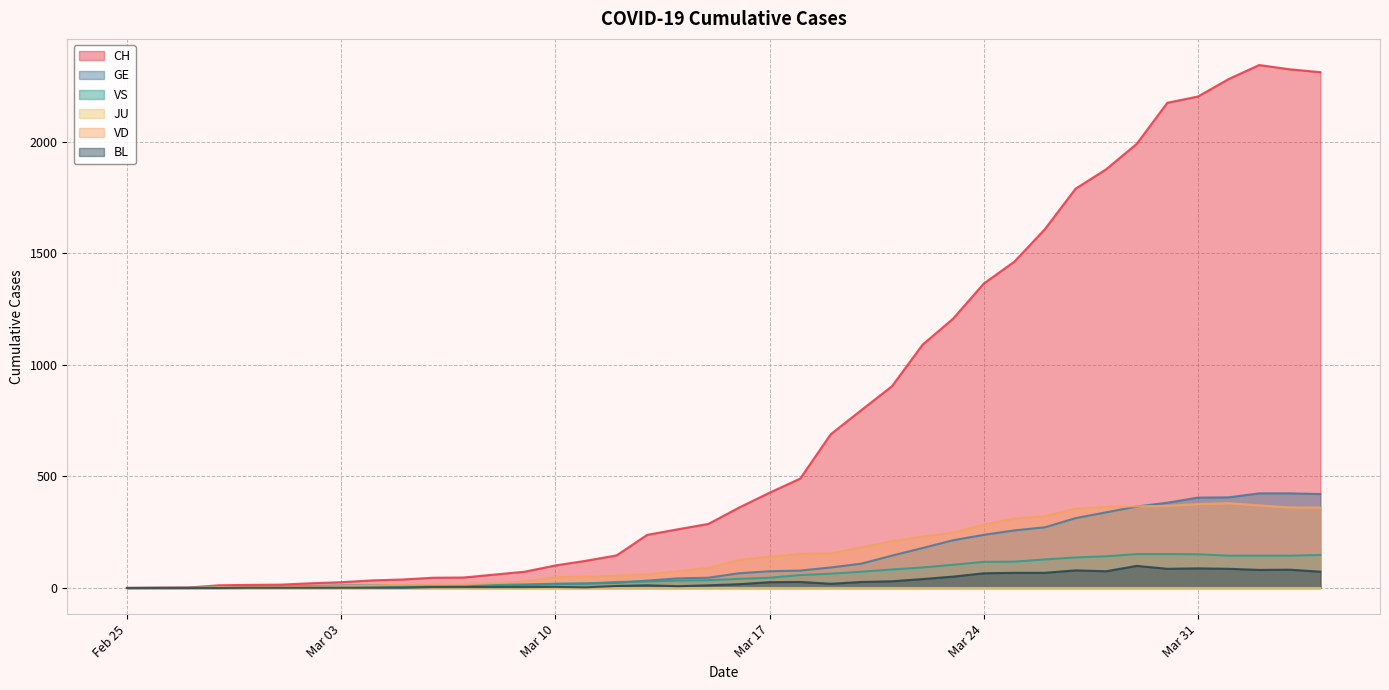

Which has a higher value, 2020-03-07 or 2020-02-26?

2020-03-07